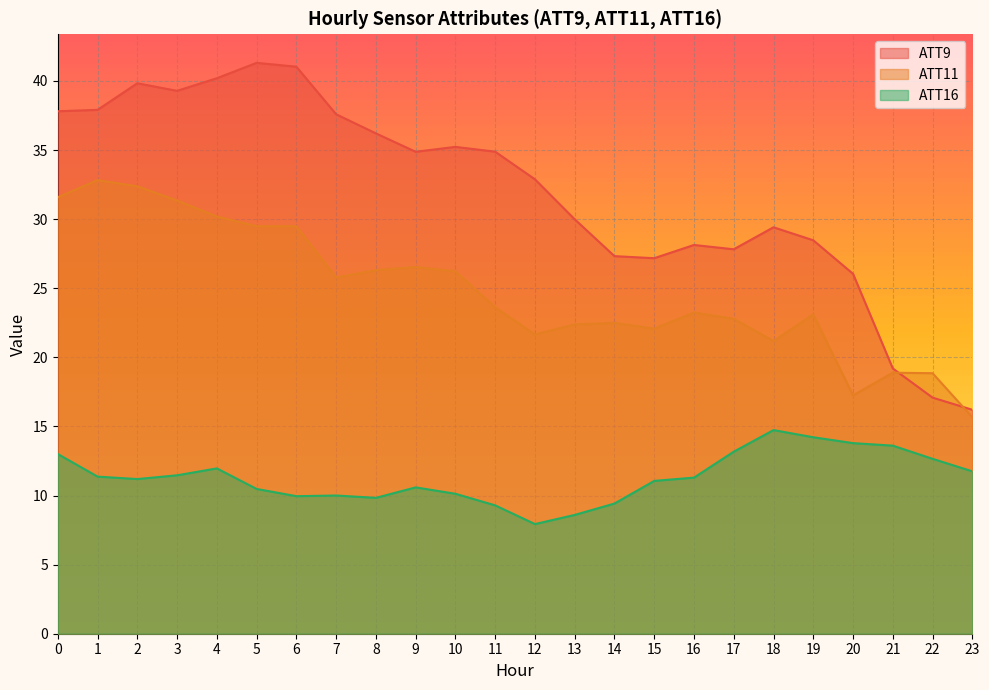

What are all the series names shown in the legend?

ATT9, ATT11, ATT16